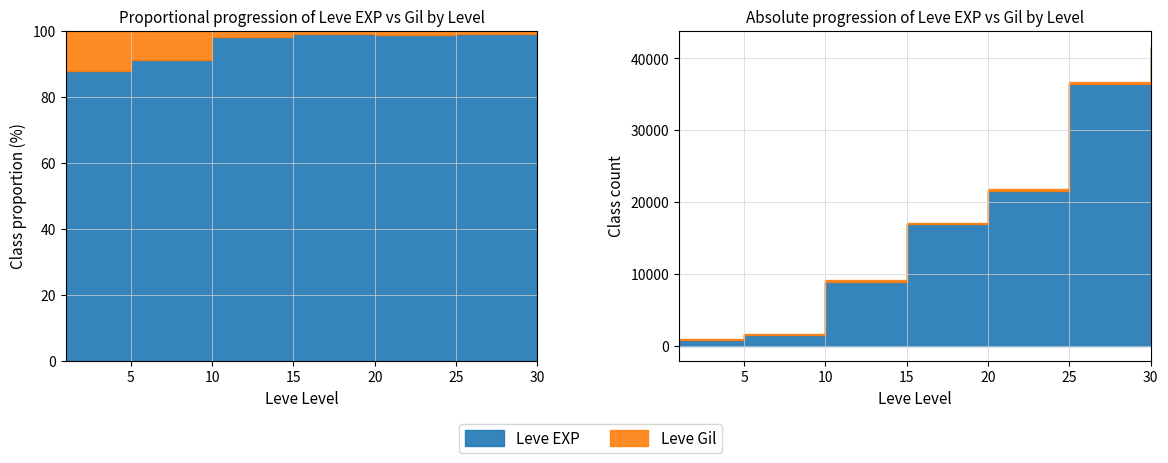

What is the spread (max minus min) of values at 5?

1280